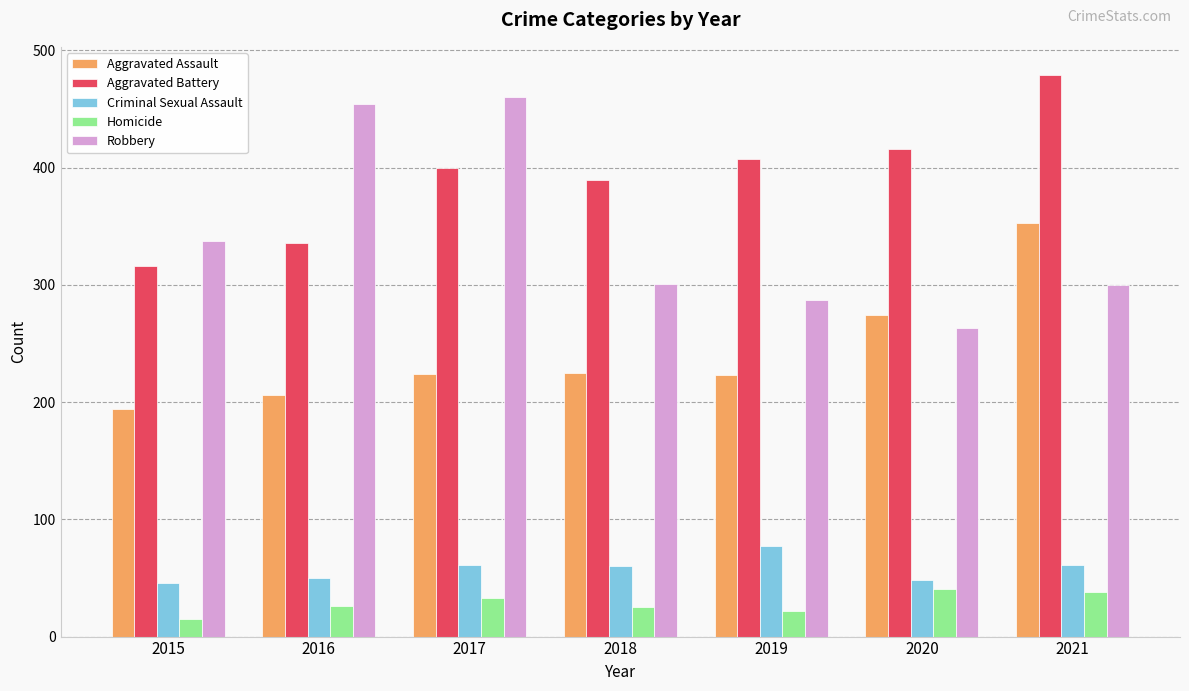

What is the lowest value of the Homicide series?

15